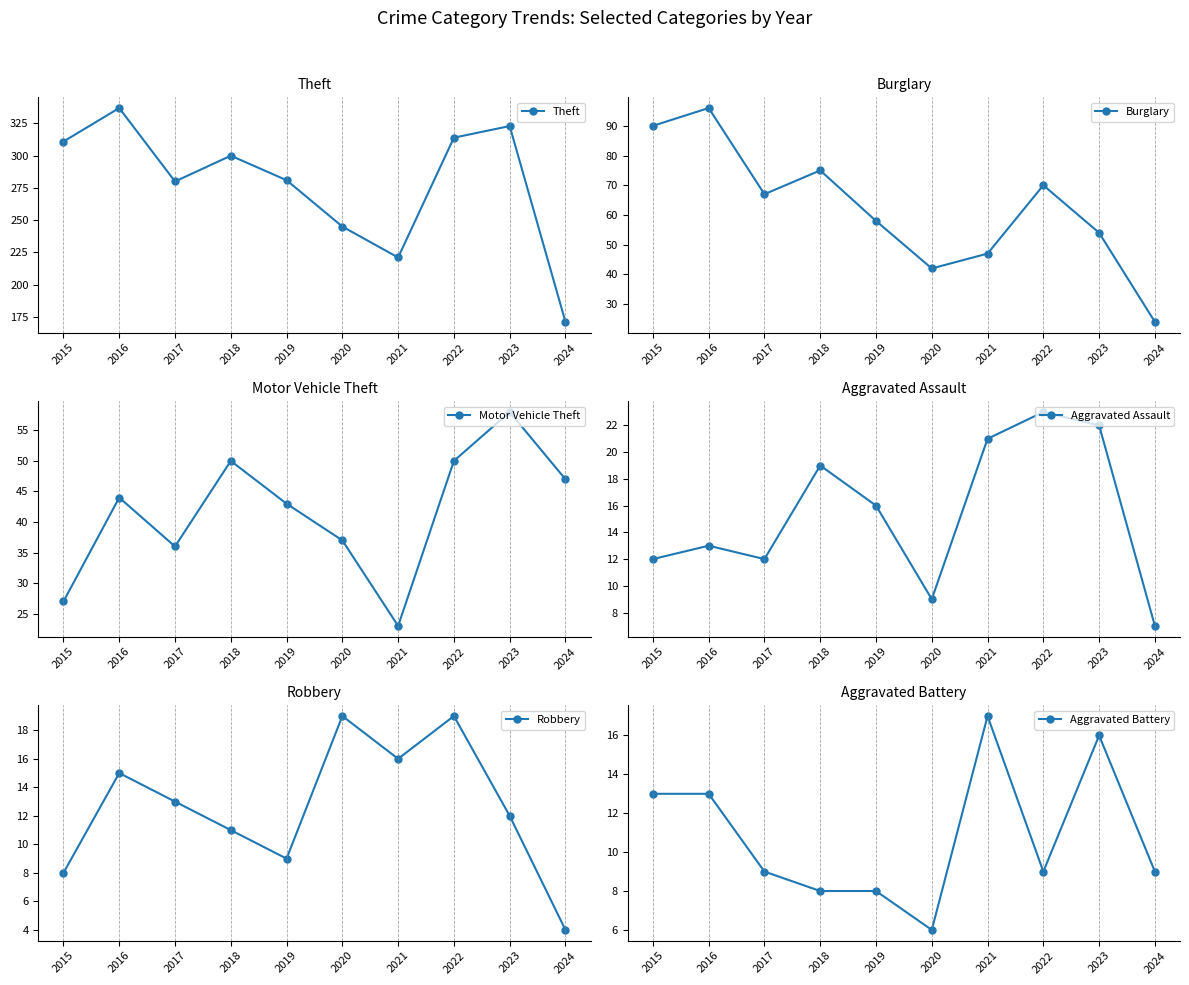

At which category does the chart reach its minimum across all series?

2024